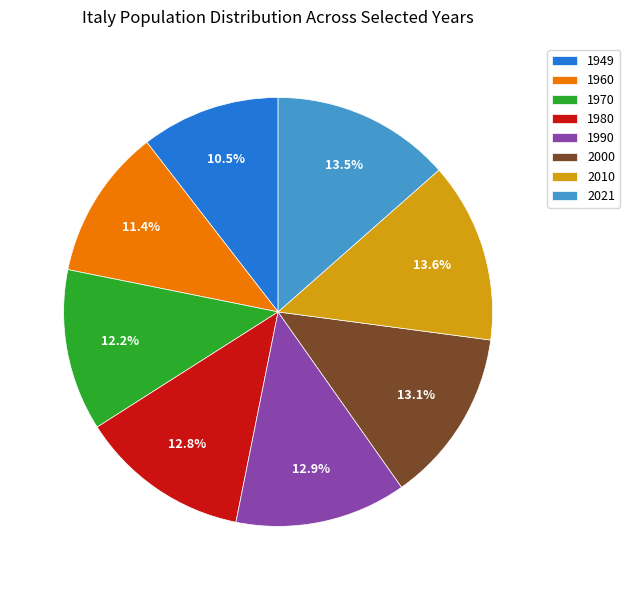

Does 1980 account for over 50% of the chart?

No